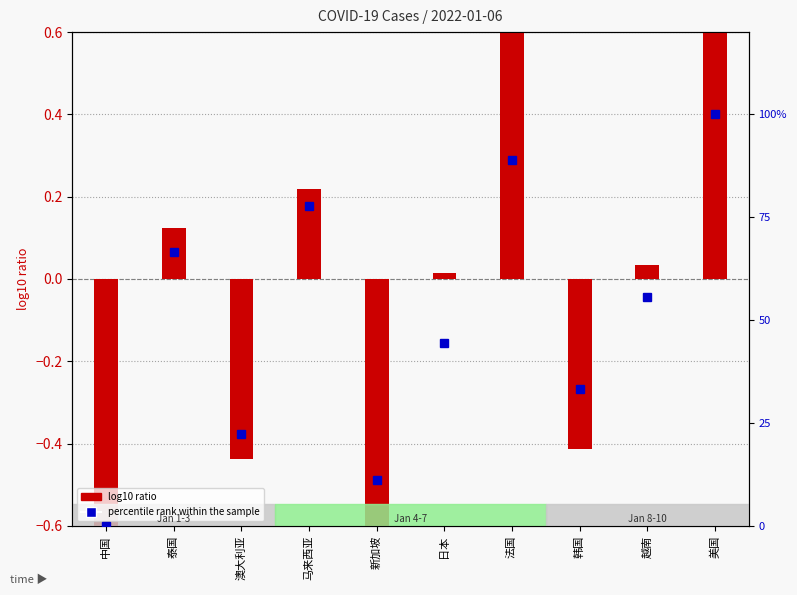

What is the approximate value of percentile rank within the sample at 韩国?

33.3